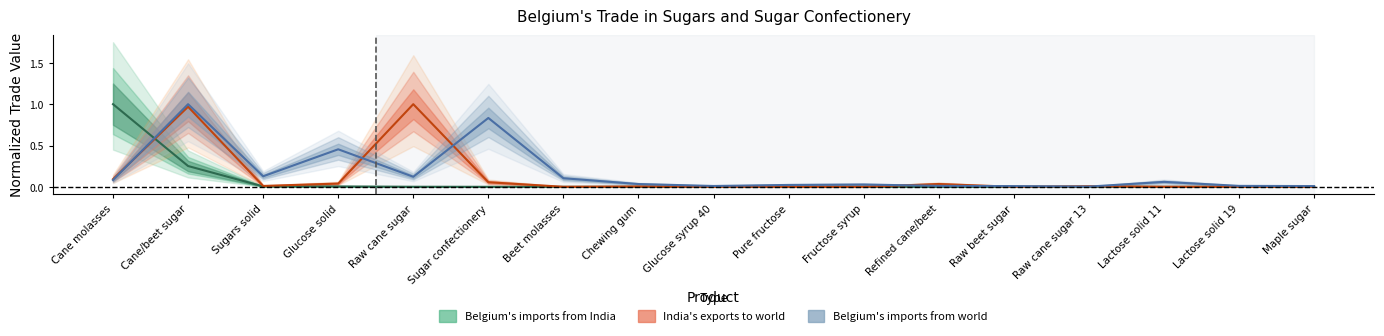

Reading left to right, extract all data points from this chart.

belgium_imports_india: 1.0	0.3	0.0	0.0	0.0	0.0	0.0	0.0	0.0	0.0	0.0	0.0	0.0	0.0	0.0	0.0	0.0
india_exports_world: 0.1	1.0	0.0	0.0	1.0	0.1	0.0	0.0	0.0	0.0	0.0	0.0	0.0	0.0	0.0	0.0	0.0
belgium_imports_world: 0.1	1.0	0.1	0.5	0.1	0.8	0.1	0.0	0.0	0.0	0.0	0.0	0.0	0.0	0.1	0.0	0.0